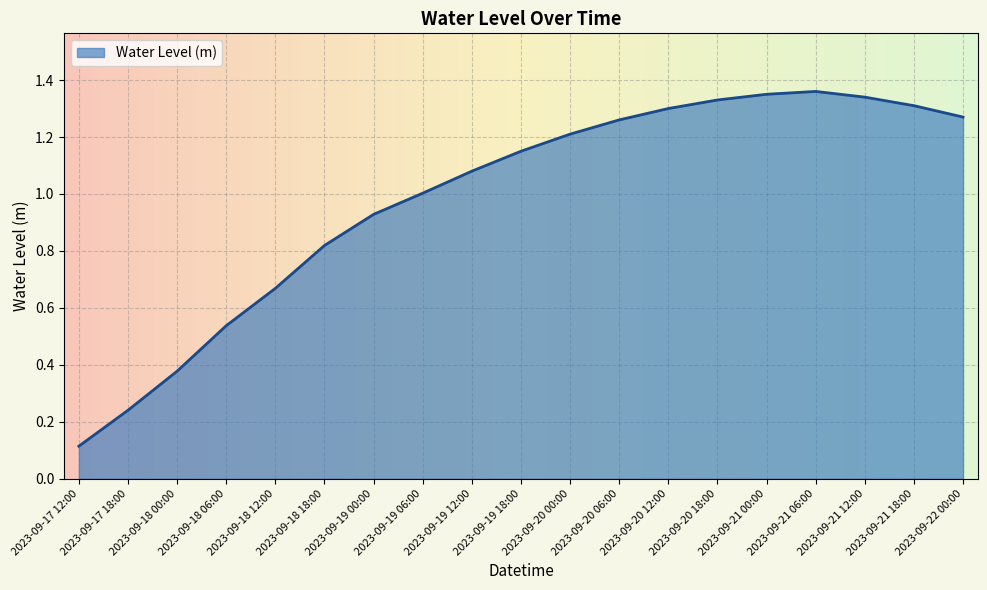

What is the ratio of the value at 2023-09-21 12:00 to the value at 2023-09-19 18:00?

1.2